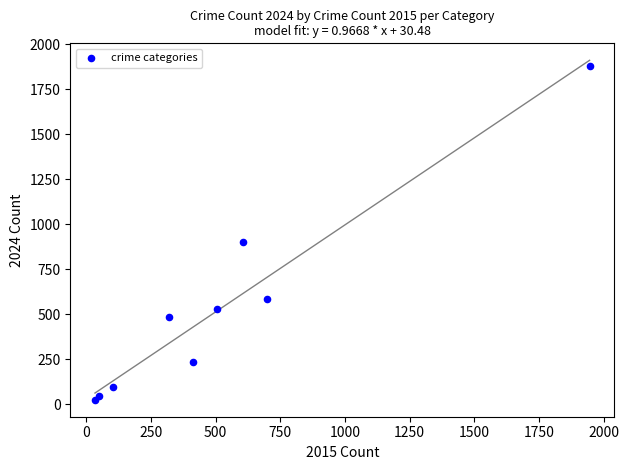

What is the average Y value?

533